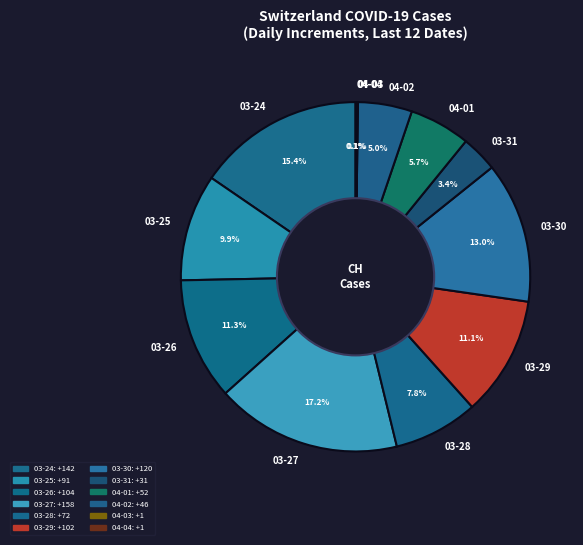

Is there any slice that represents more than half of the pie?

No